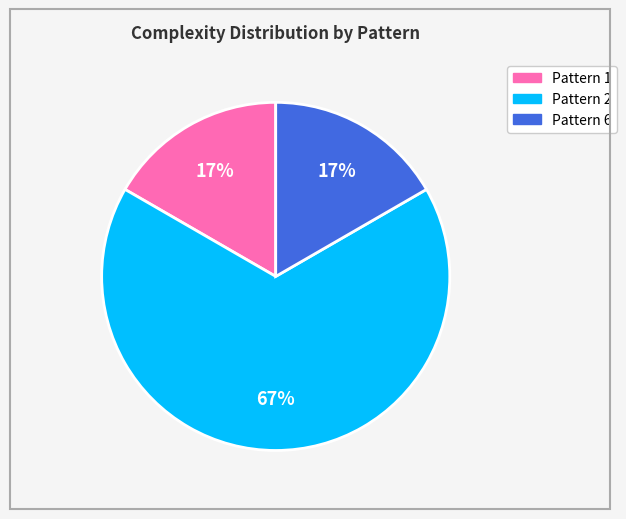

To the nearest percent, what is the difference between the largest and smallest slice percentages?

50%